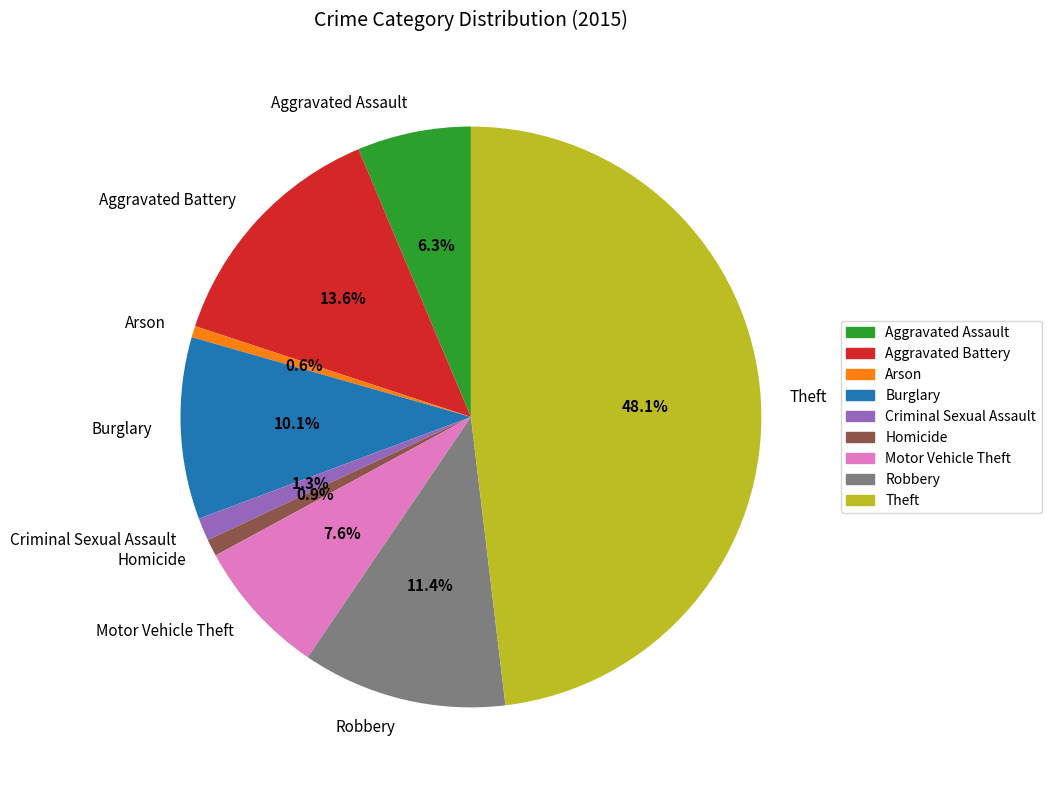

Which slice is the largest?

Theft